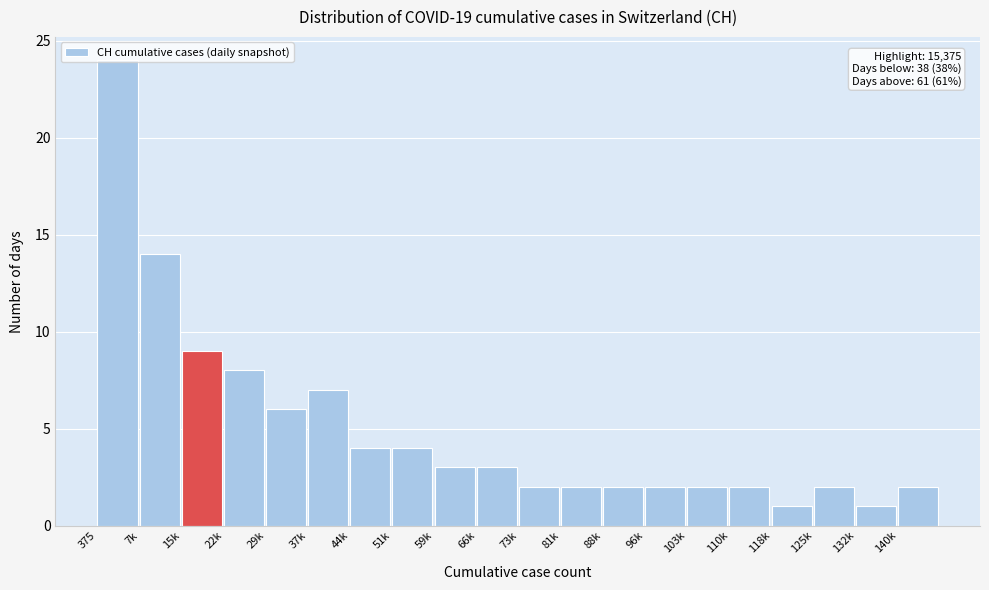

What is the label of the 20th bar from the right?

375